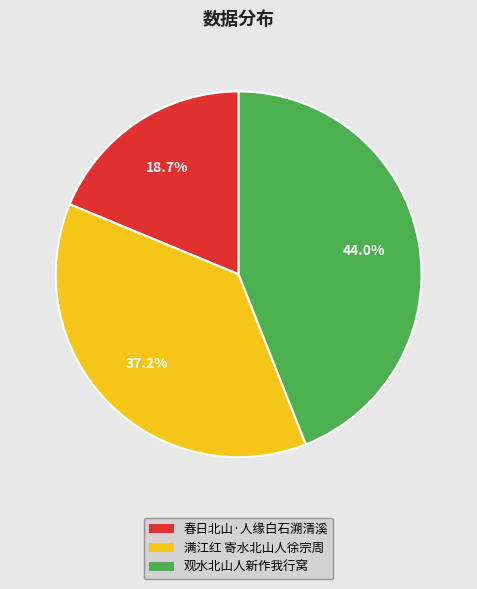

Rank the categories by value from highest to lowest.

观水北山人新作我行窝, 满江红 寄水北山人徐宗周, 春日北山·人缘白石溯清溪